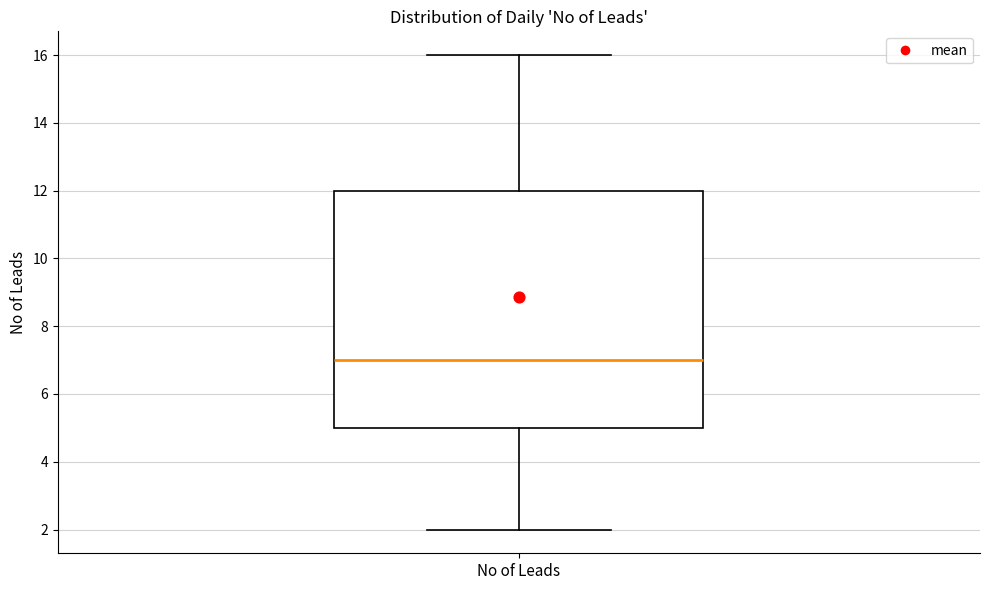

Read this box plot against the y-axis: the position of the median line, the range covered by the box, and the ends of both whiskers. The values are not printed on the chart, so give them approximately, as read against the axis.

median 7, box 5 to 12, whiskers 2 to 16